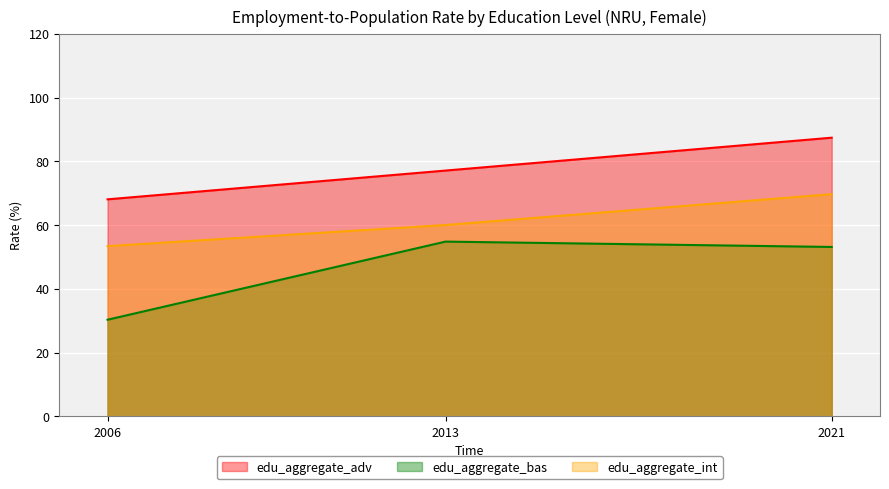

True or false: edu_aggregate_bas has a value of 54.8 at 2013.

True